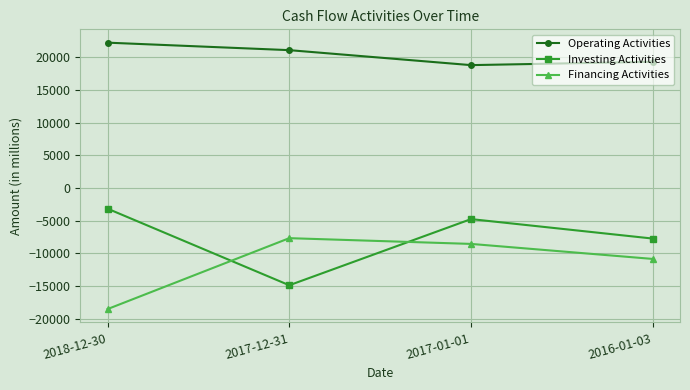

Is it true that Financing Activities equals -11850 at 2017-01-01?

False